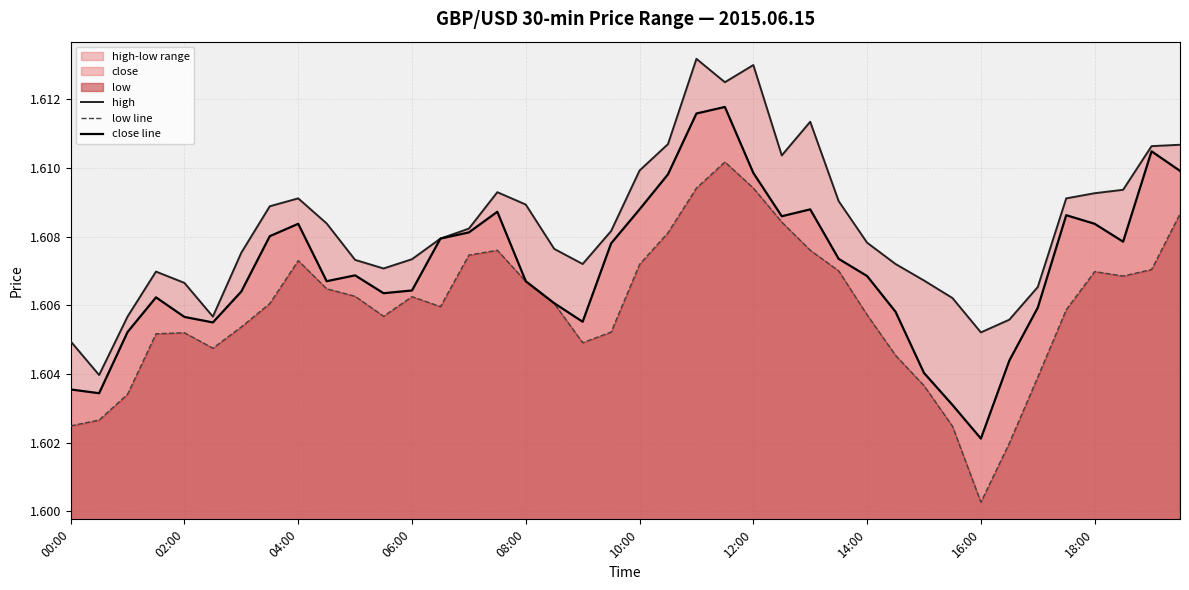

In low line, how many points are higher than both neighbors (excluding endpoints)?

6